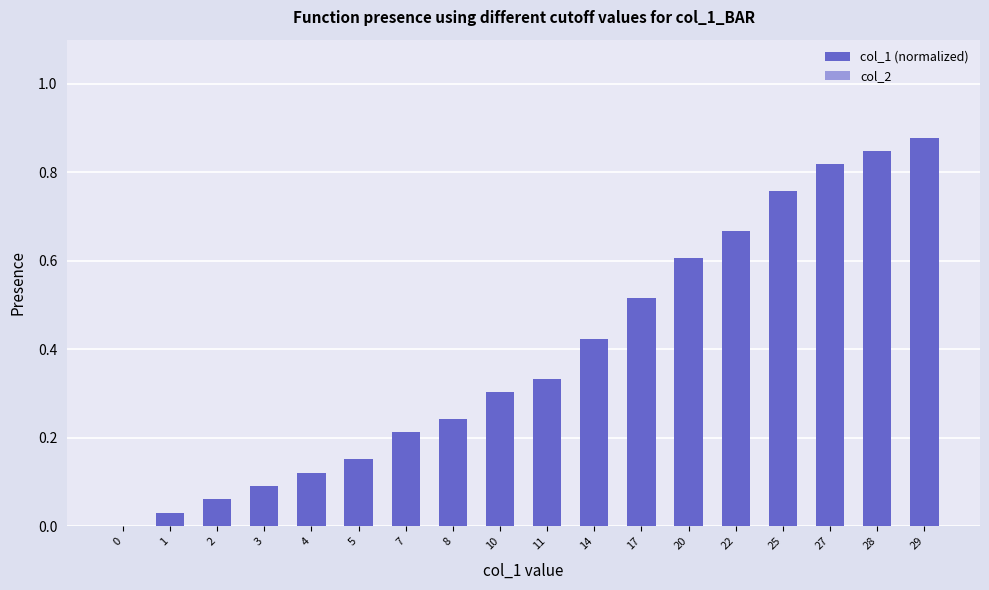

True or false: the data shows 0.1 at 11.

False